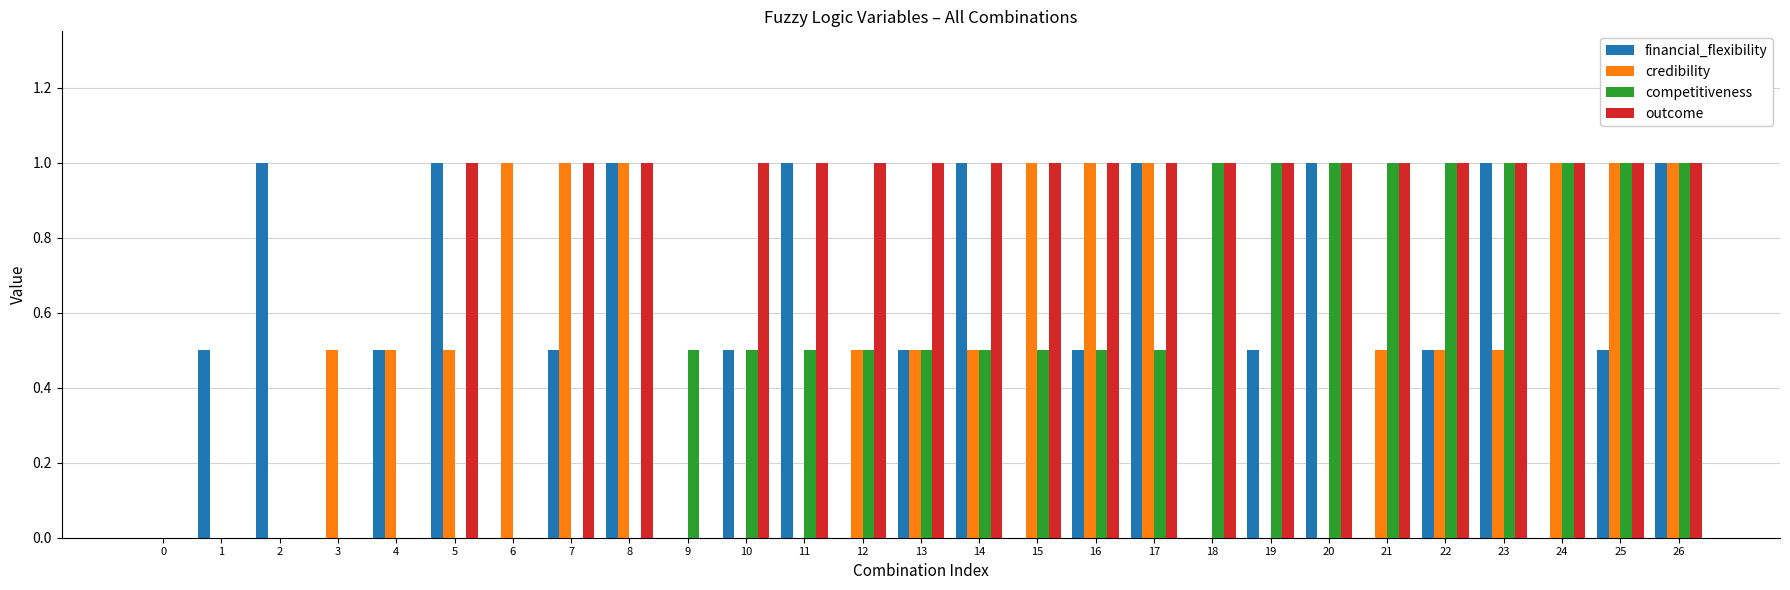

At which category is the sum across all series the highest?

26